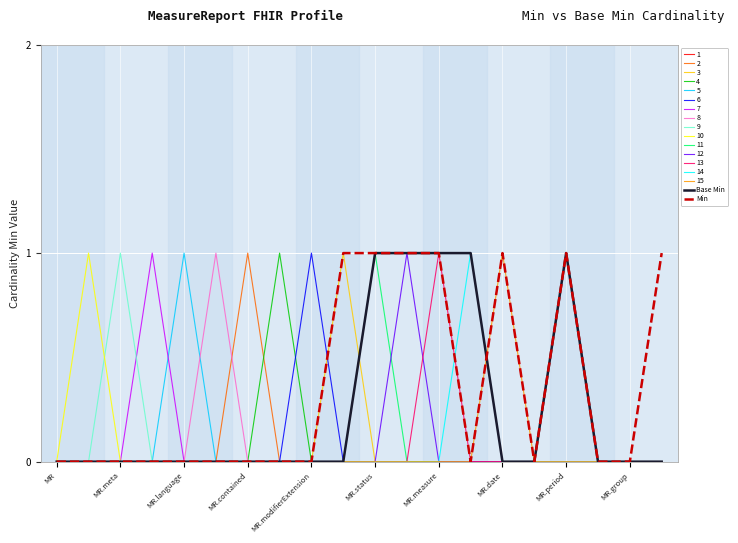

Which series has the largest total across all categories?

Min